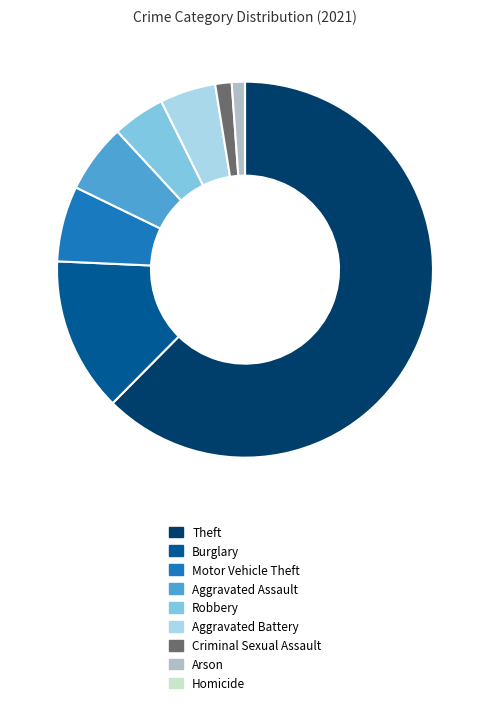

Which slice is the largest?

Theft